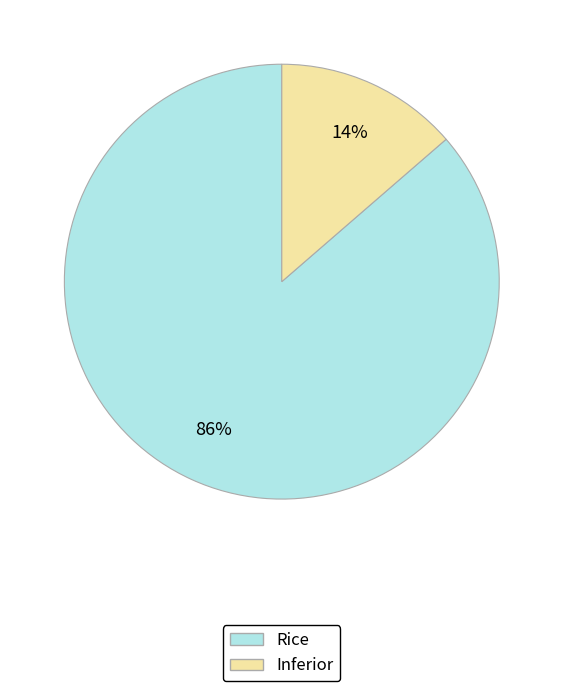

Is the sum of Inferior and Rice greater than half?

Yes